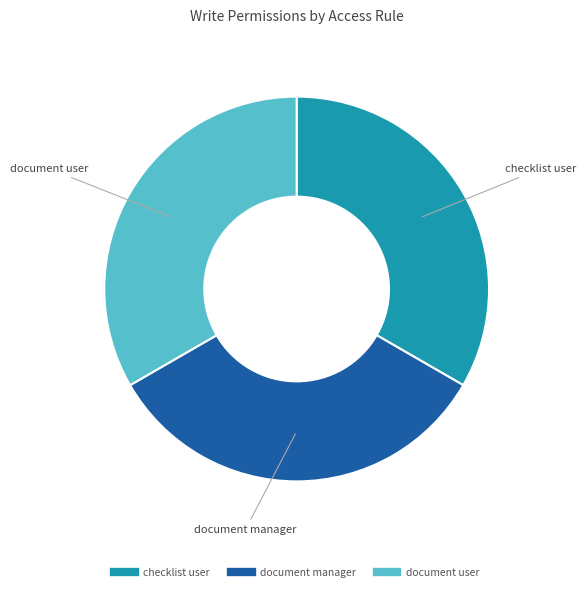

Does any single category account for the majority?

No